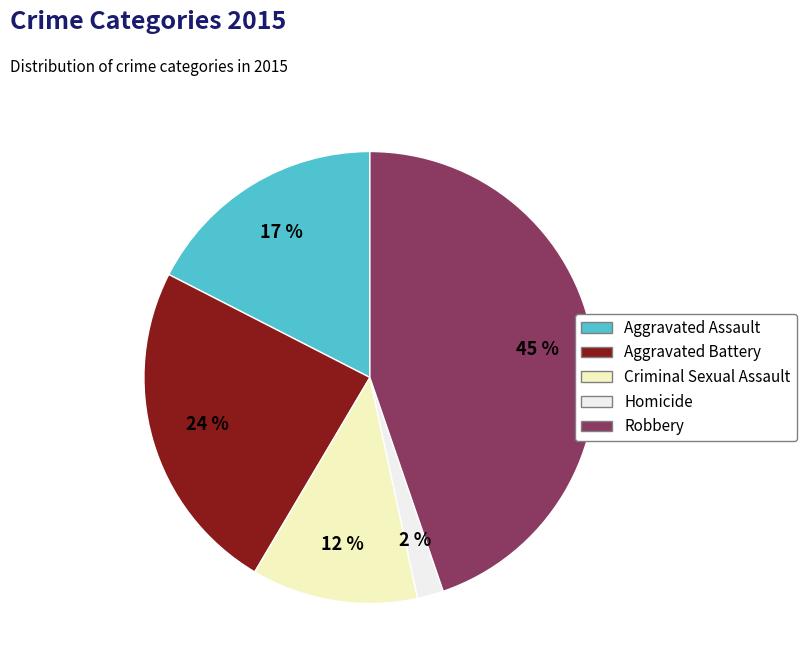

Is the sum of Homicide and Robbery greater than half?

No